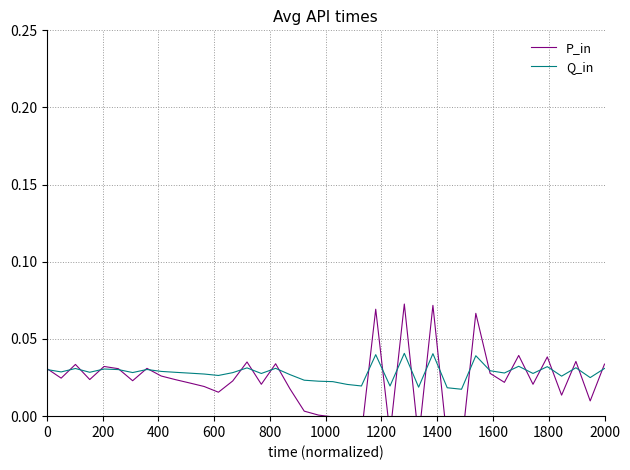

At how many categories does at least one series exceed 0?

40